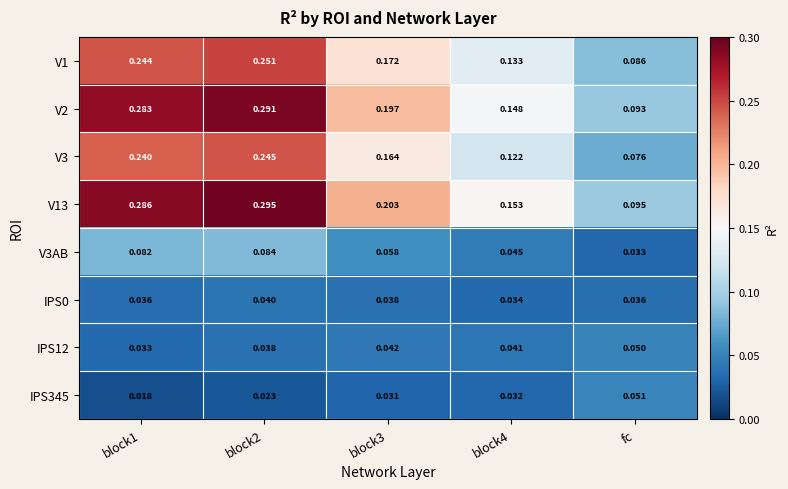

At which label does V3AB reach its minimum?

fc